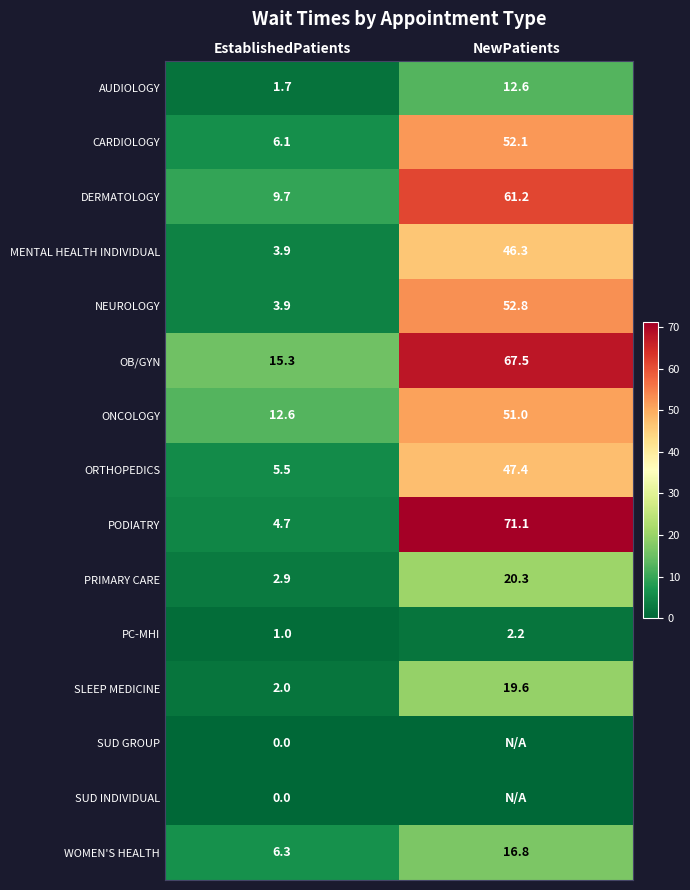

What is the average value of the ONCOLOGY series?

31.8